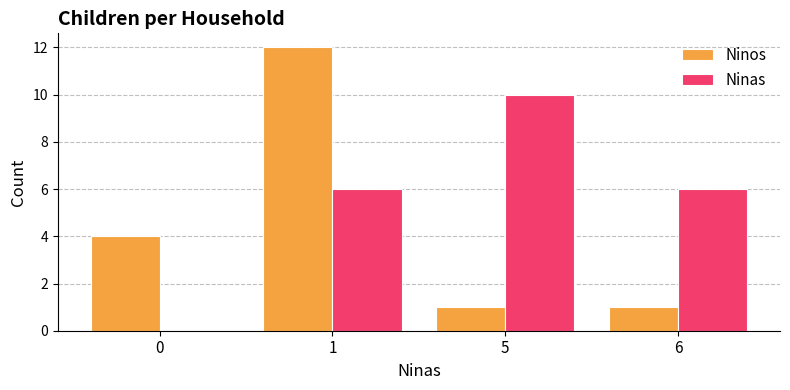

What is the maximum value for Ninos?

12